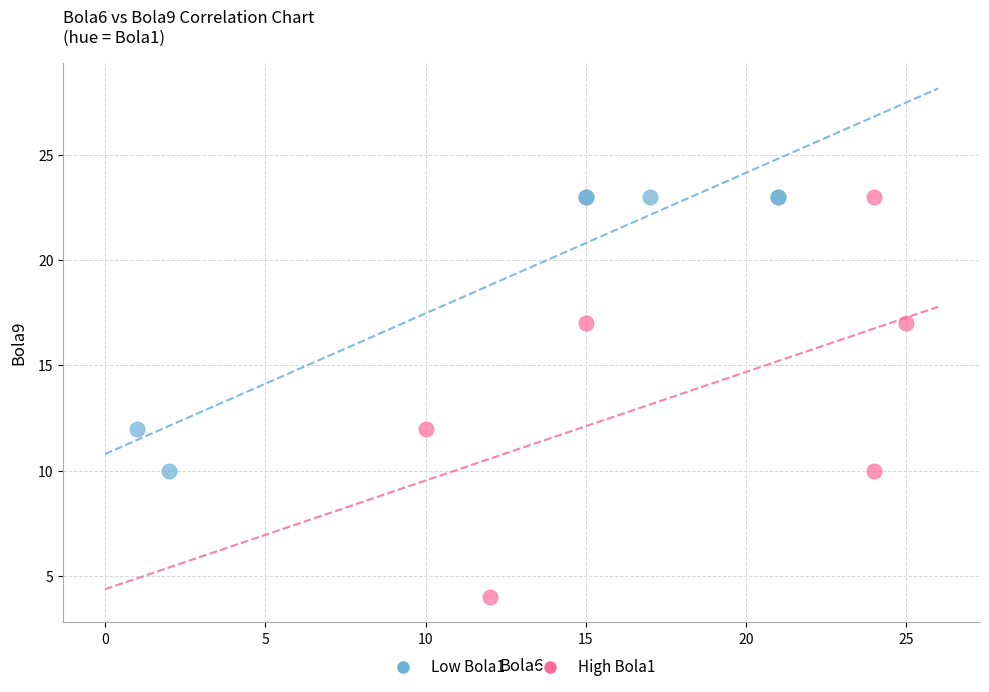

Which series has the largest Y range (max minus min)?

High Bola1